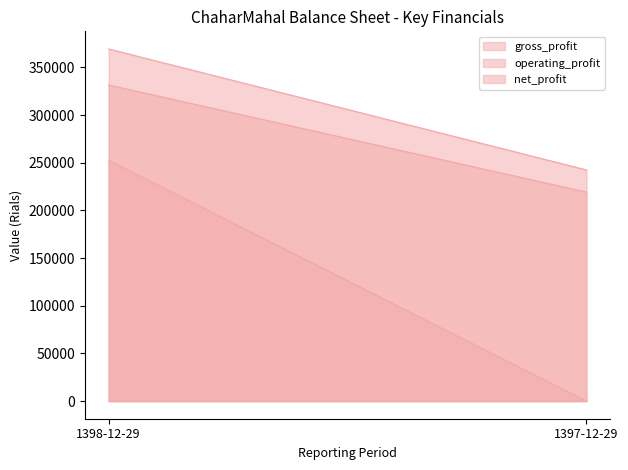

At how many categories does at least one series exceed 157038?

2